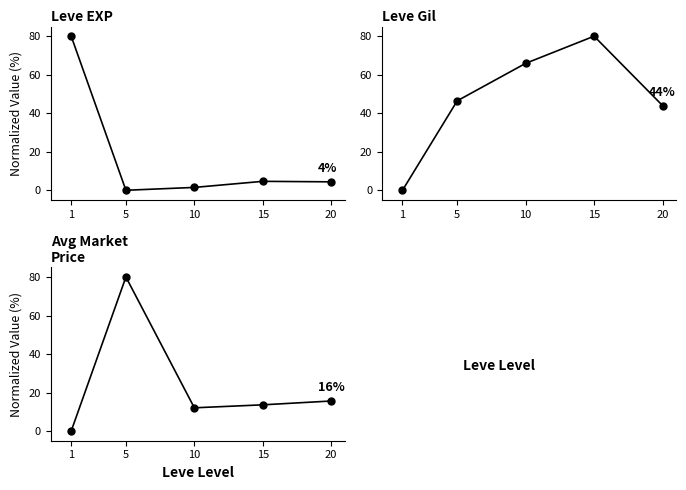

What is the sum of all Avg Market
Price values?

121.3